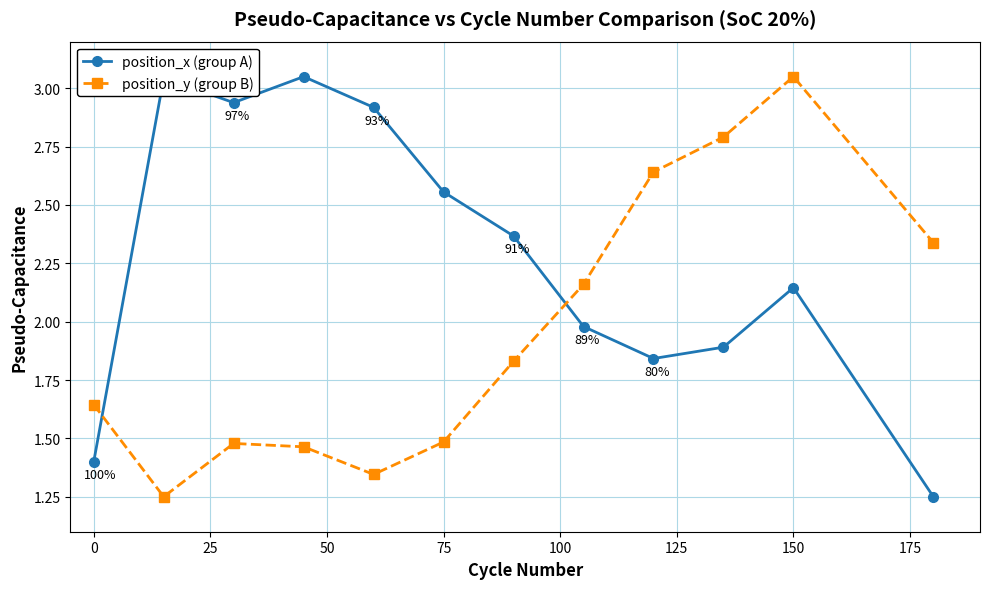

Does the chart display data point markers on the line(s)?

Yes